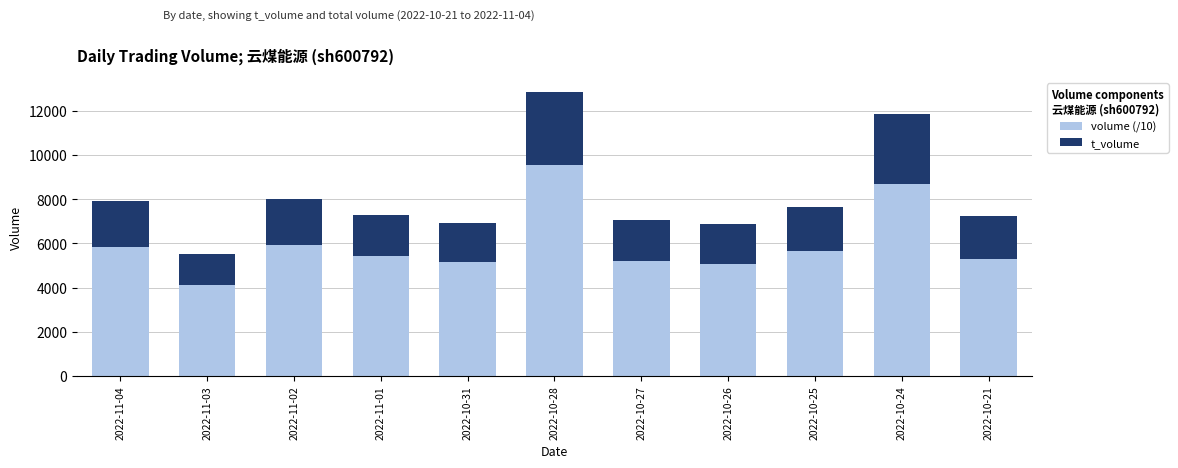

The value of volume (/10) at 2022-10-27 is 9076.7. True or false?

False